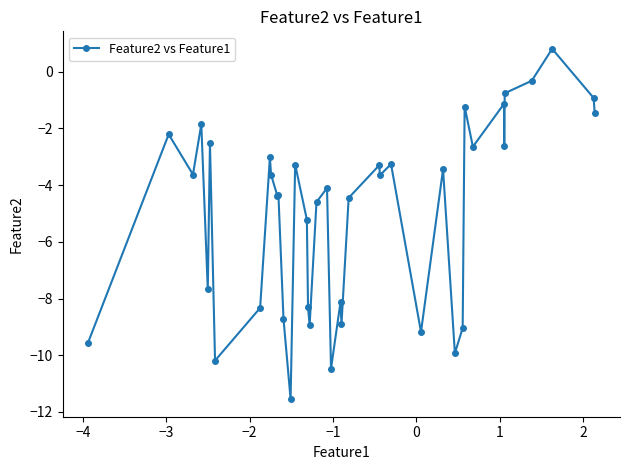

What is the greatest value displayed?

0.8